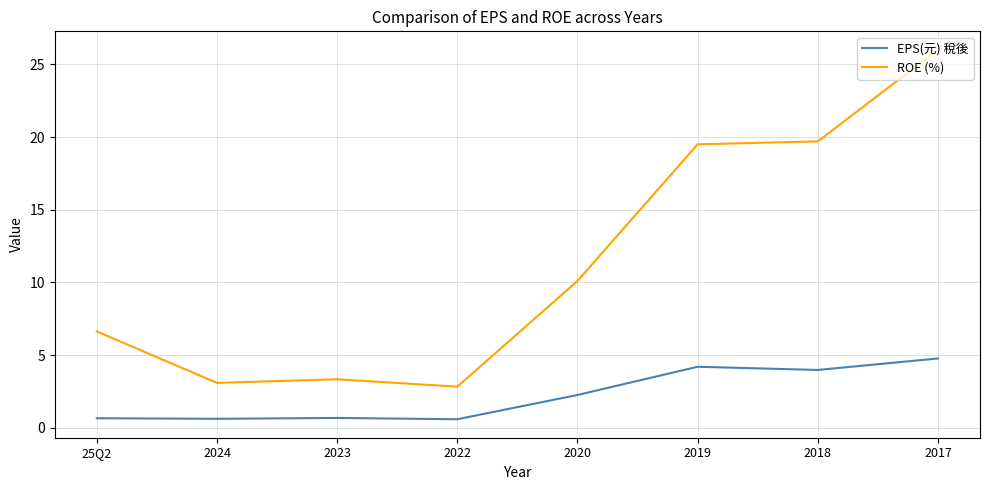

Which series has the widest spread of values?

ROE (%)